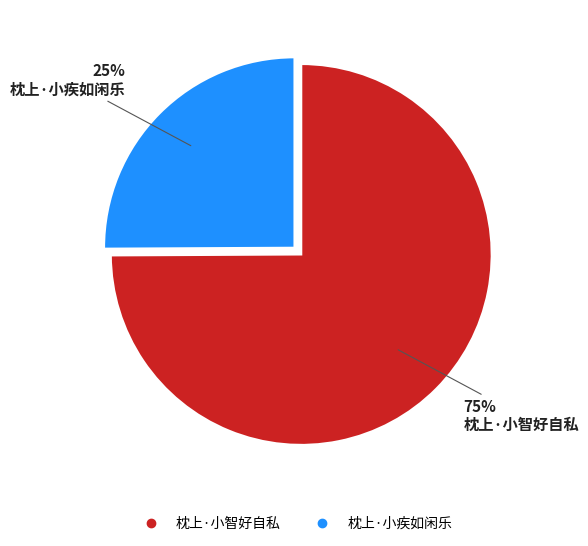

Approximately how many times larger is the value at 枕上·小疾如闲乐 compared to 枕上·小智好自私?

0.3